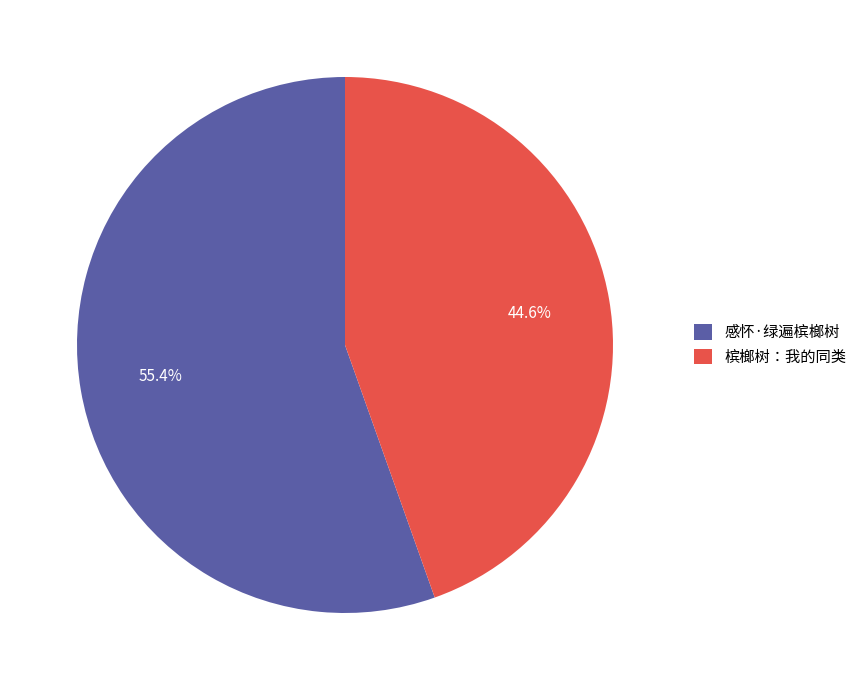

Which has a higher value, 感怀·绿遍槟榔树 or 槟榔树：我的同类?

感怀·绿遍槟榔树